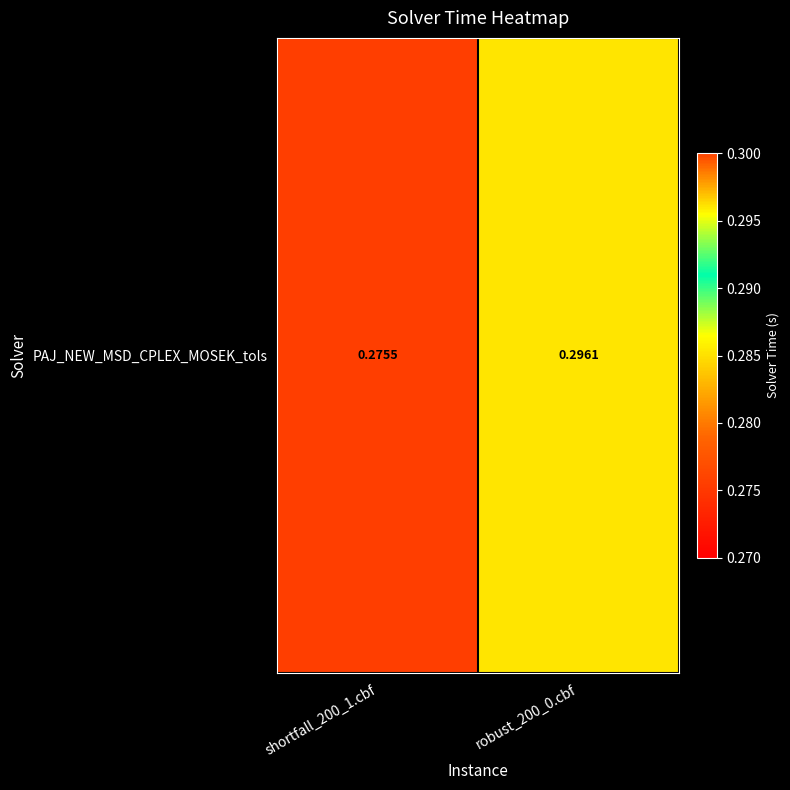

What is the sum of all values?

0.6